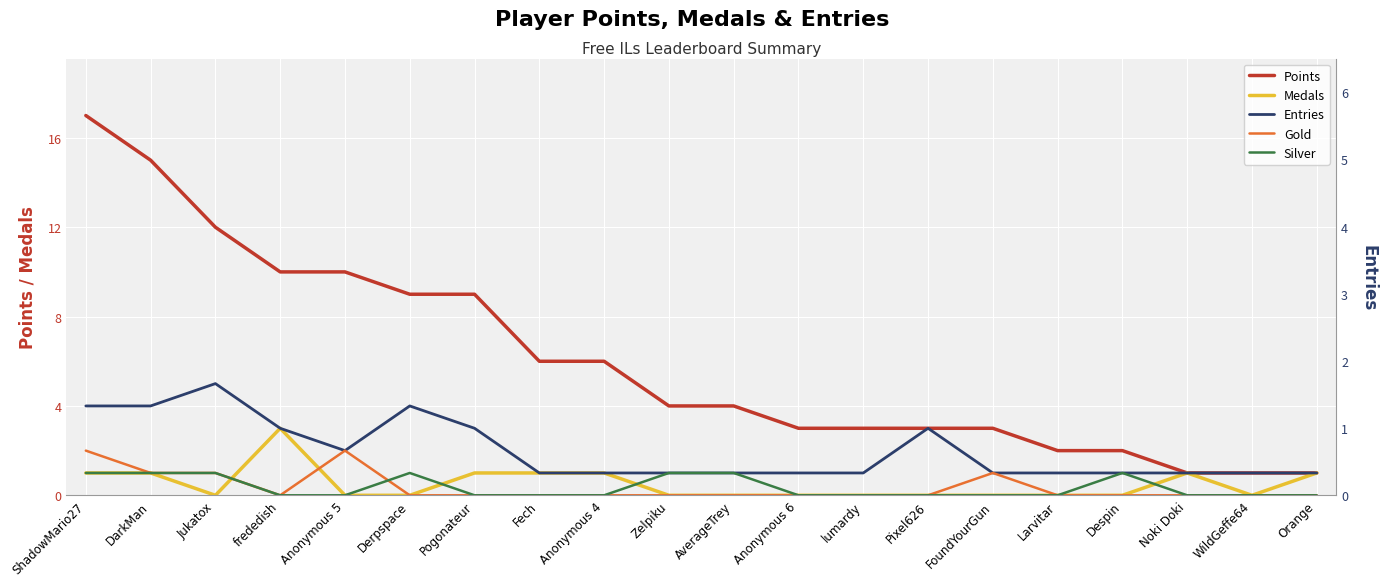

At how many categories does at least one series exceed 7?

7